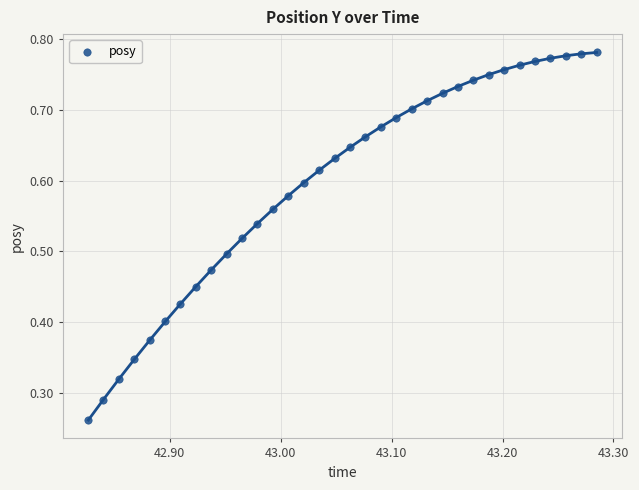

How many points are shown in the scatter plot?

34